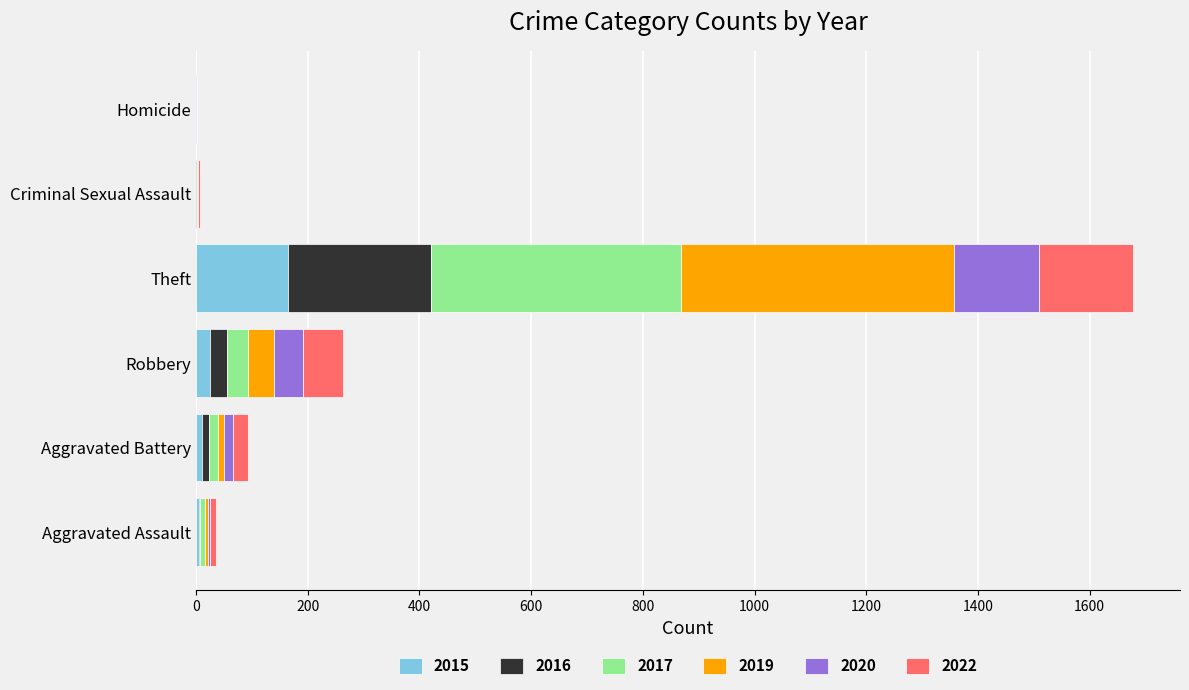

At which category is the sum across all series the highest?

Theft